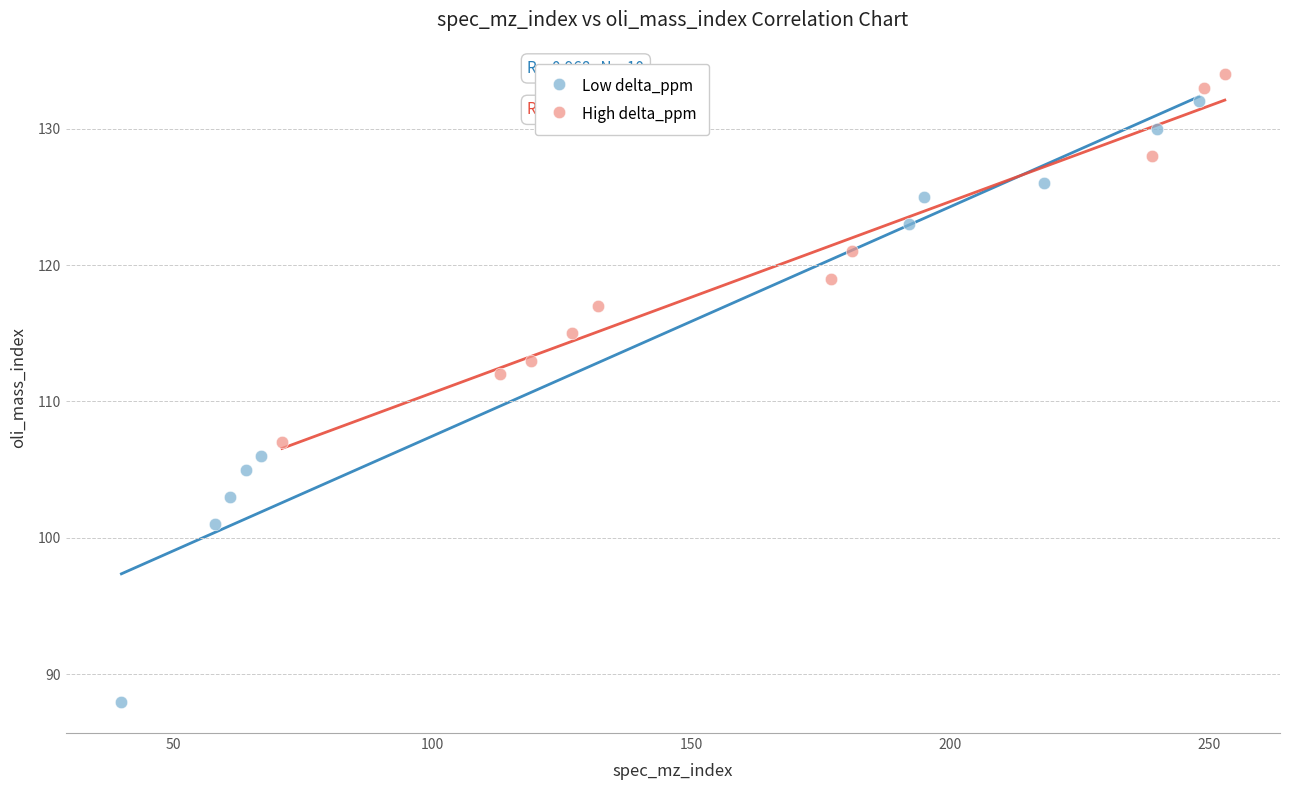

Which series has the widest spread of Y values?

Low delta_ppm